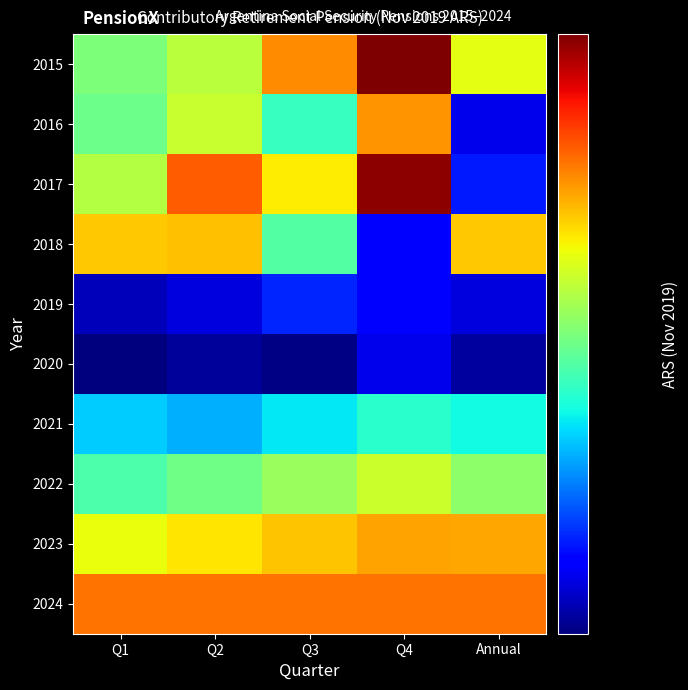

Which label corresponds to the smallest value in the chart?

Q1